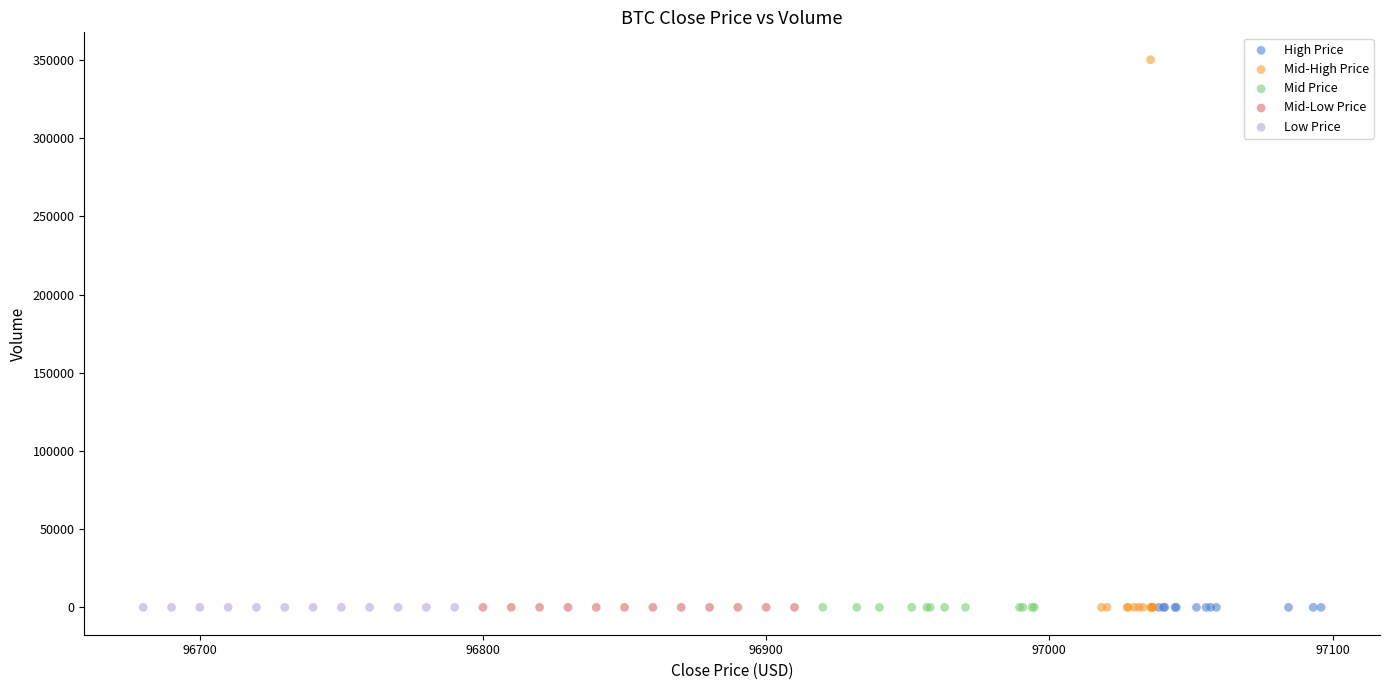

Which series contains the highest Y value?

Mid-High Price